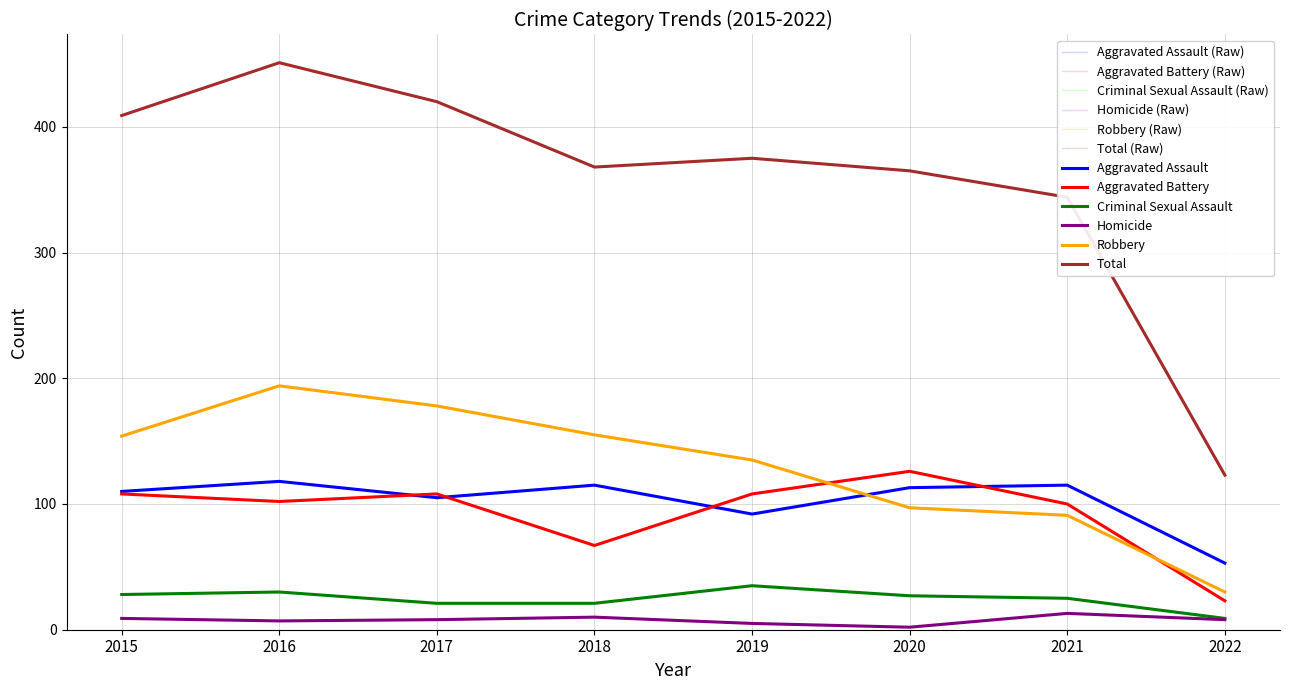

Between 2021 and 2022, which series saw the biggest shift?

Total